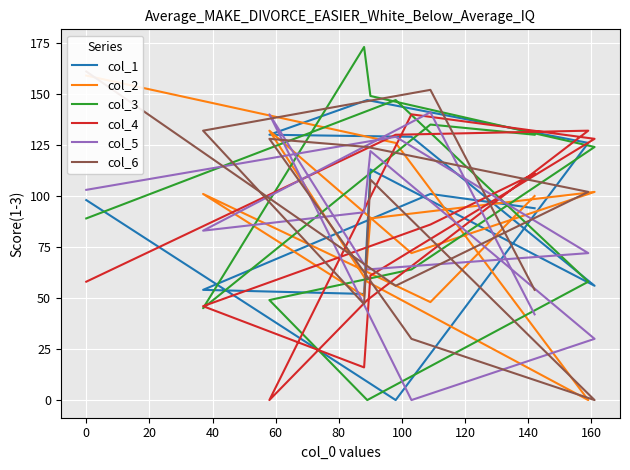

True or false: col_4 has a value of 83 at 0.

False